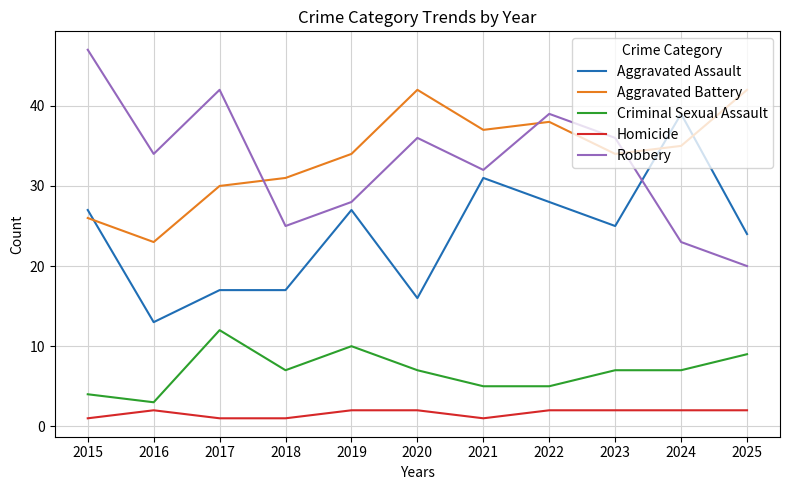

What is the spread (max minus min) of values at 2020?

40